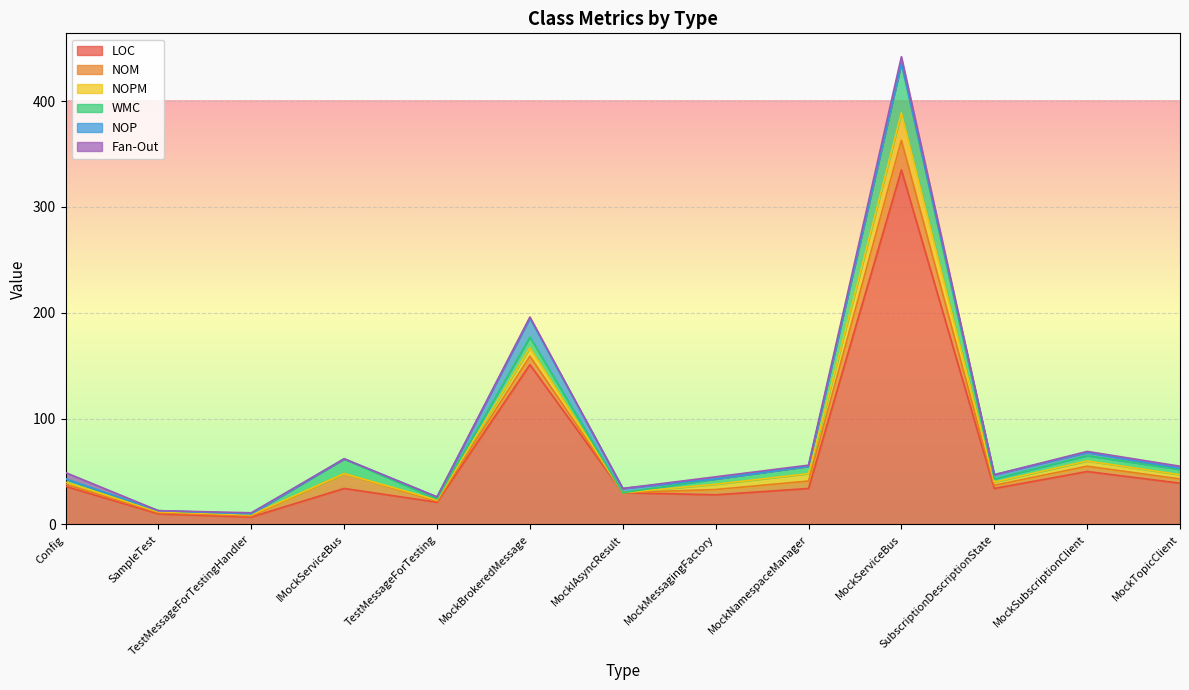

Rank the categories by NOM value from lowest to highest.

MockIAsyncResult, SampleTest, TestMessageForTestingHandler, TestMessageForTesting, Config, SubscriptionDescriptionState, MockTopicClient, MockMessagingFactory, MockSubscriptionClient, MockNamespaceManager, MockBrokeredMessage, IMockServiceBus, MockServiceBus